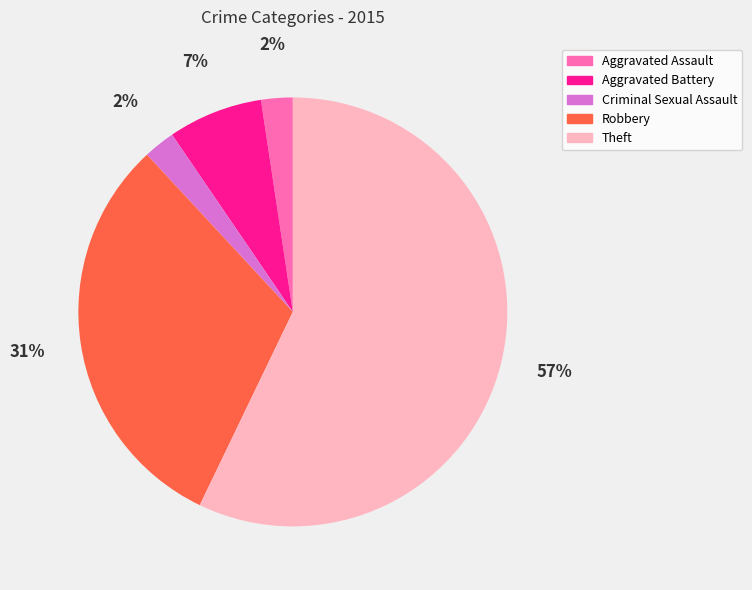

Does any single category account for the majority?

Yes